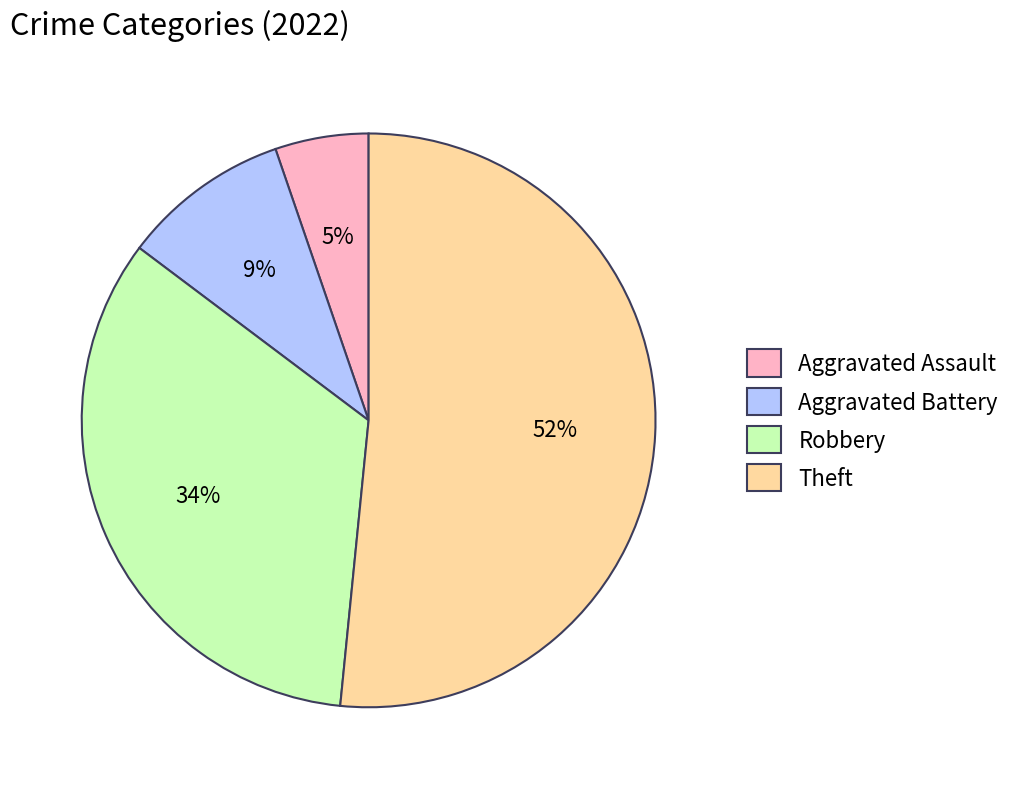

To the nearest percent, what is the average slice percentage?

25%